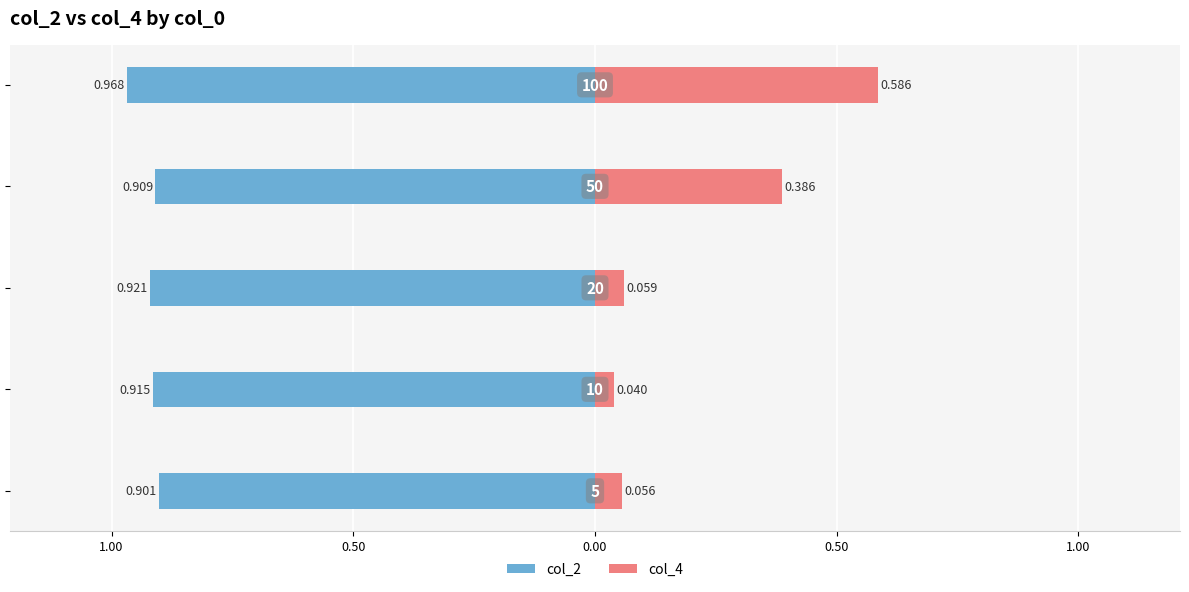

Are the bars grouped side by side (vs. stacked)?

Yes